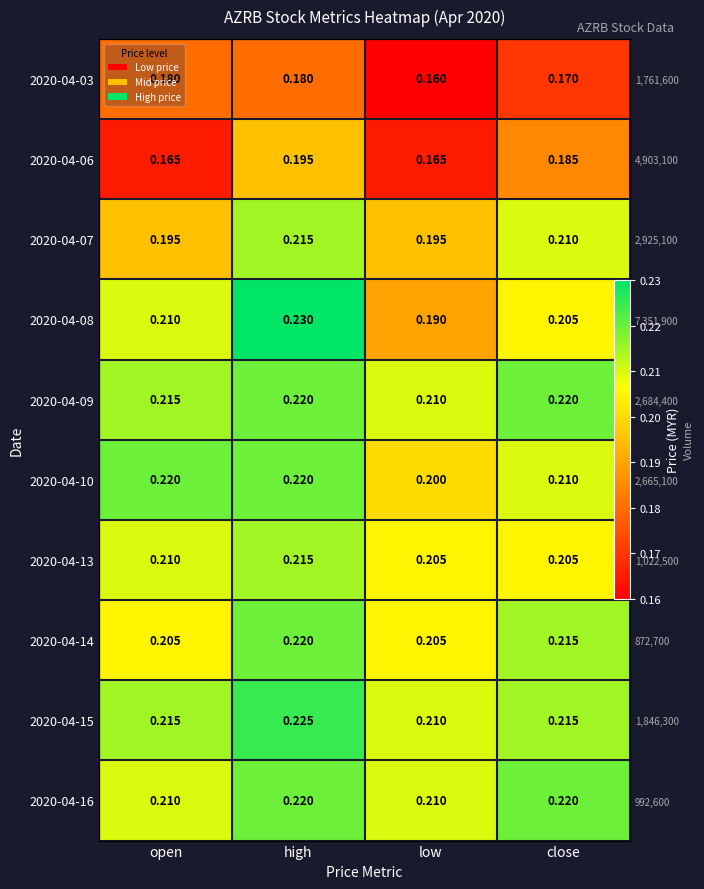

Is it true that 2020-04-10 equals 0.1 at close?

False